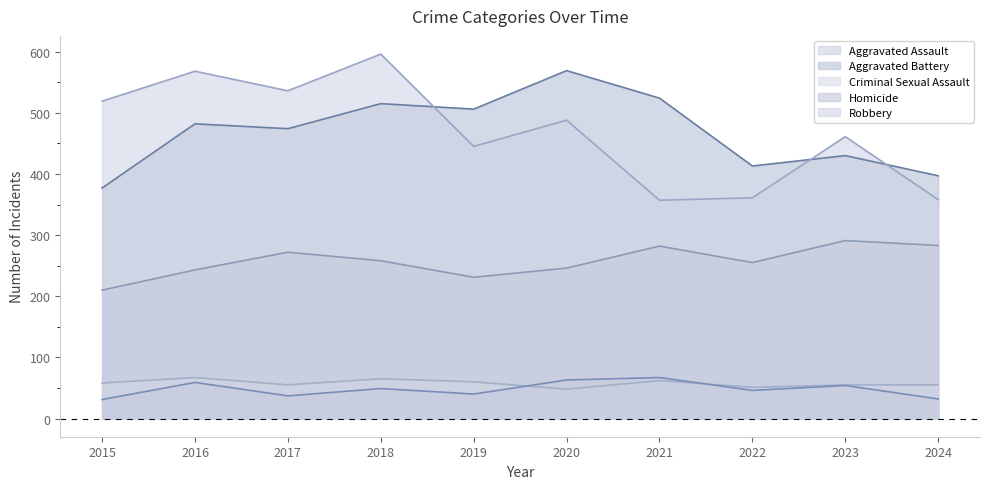

What is the difference between the highest and lowest values at 2015?

488